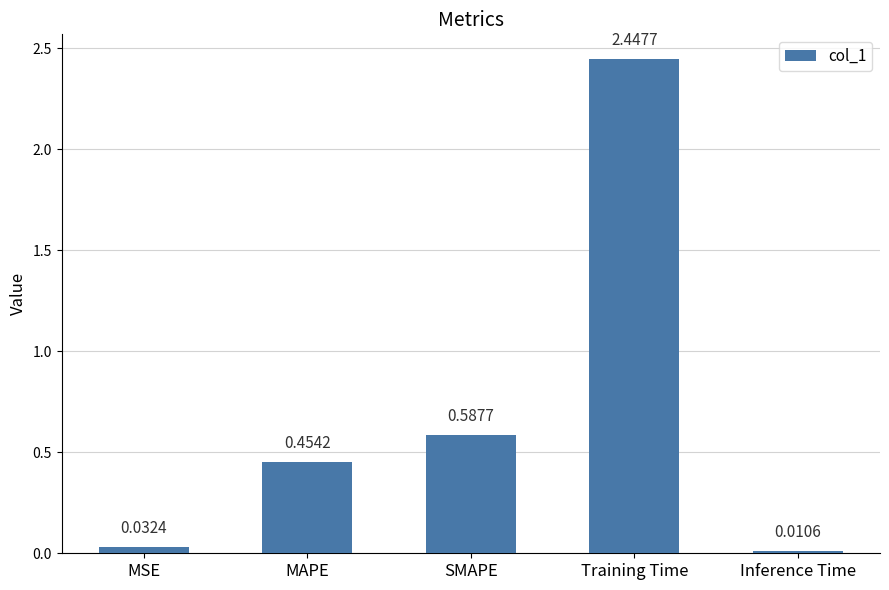

Which has a higher value, MSE or MAPE?

MAPE